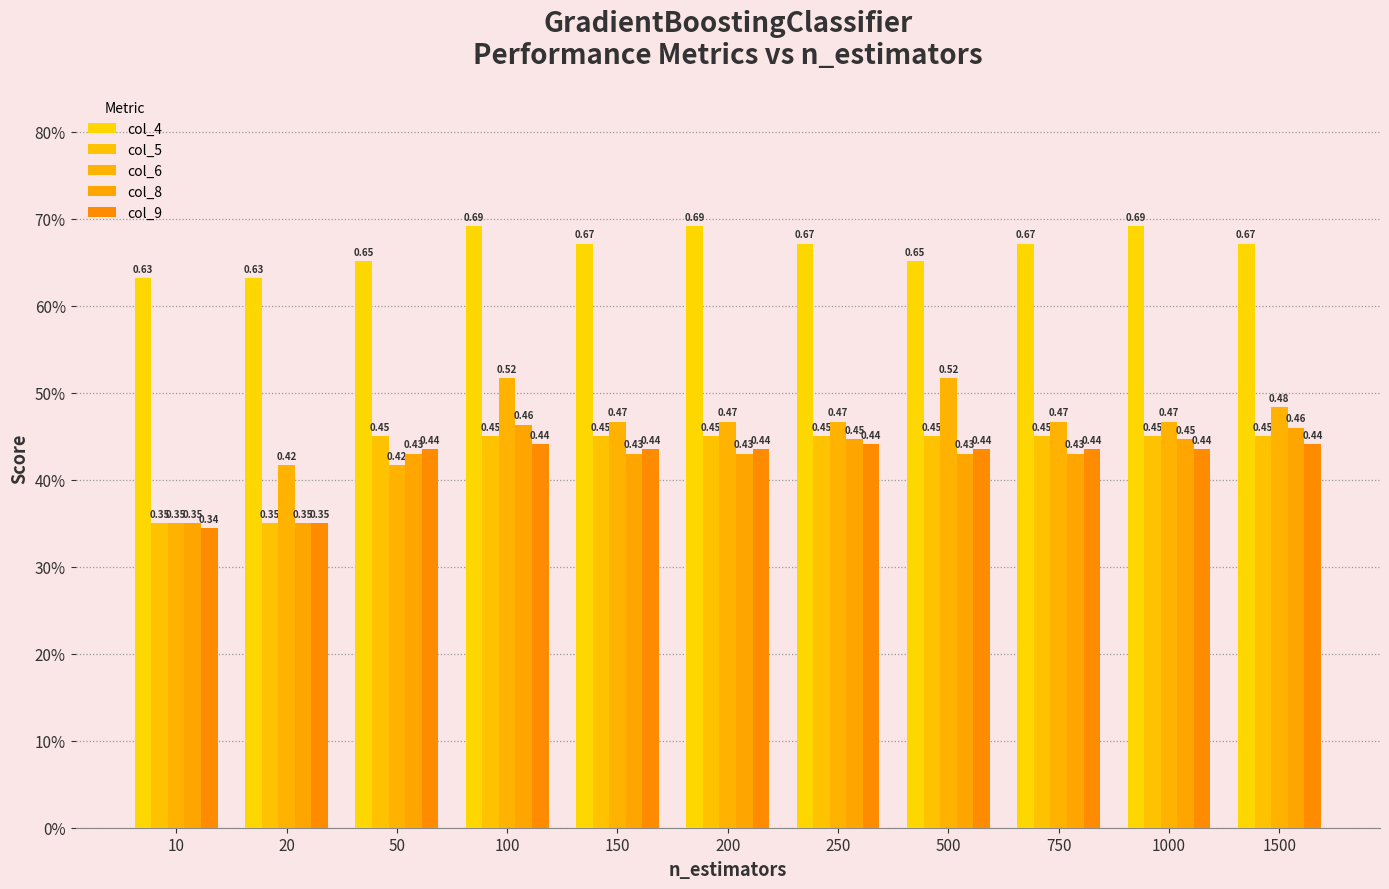

The value of col_5 at 150 is 0.6. True or false?

False